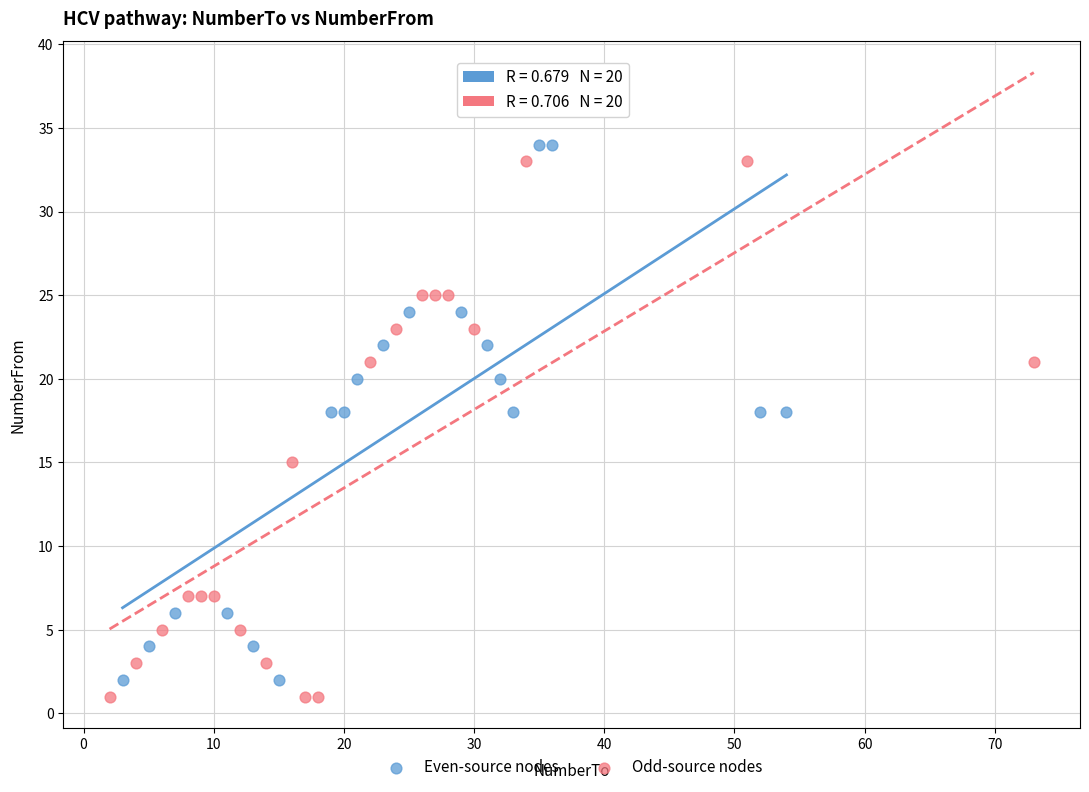

Which series has the largest Y range (max minus min)?

Even-source nodes